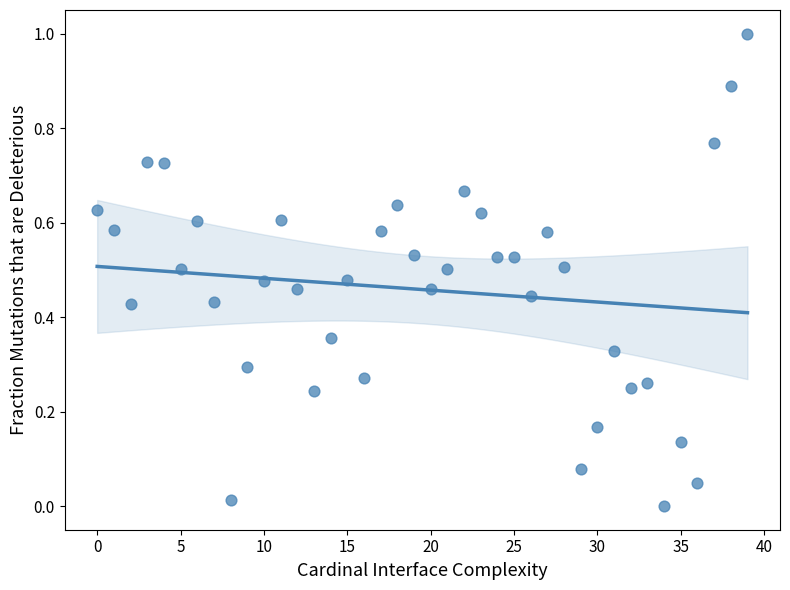

What is the range of Y values (max minus min)?

1.0